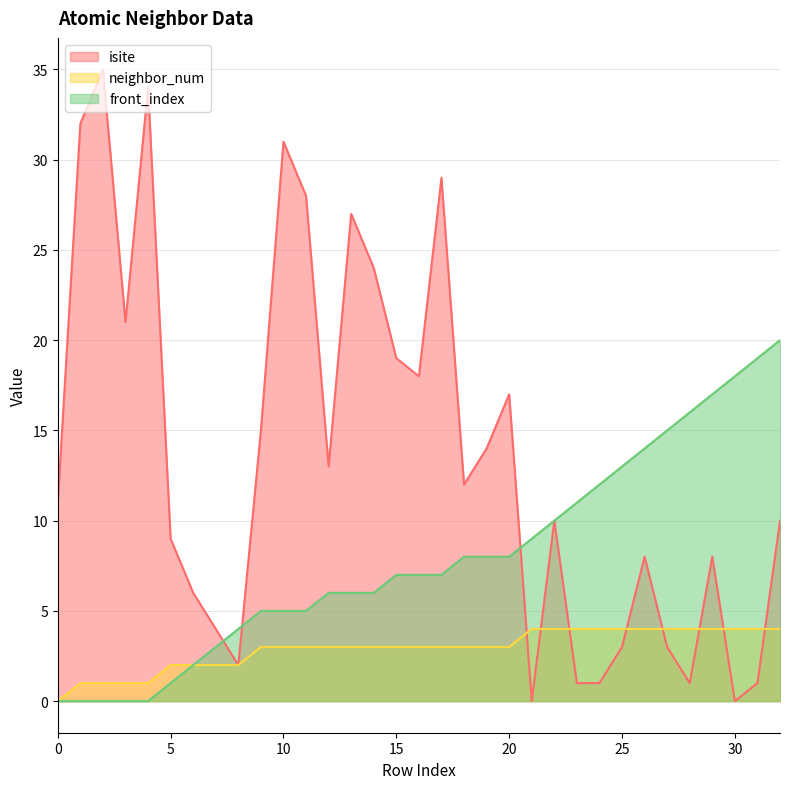

What is the sum of all isite values?

447